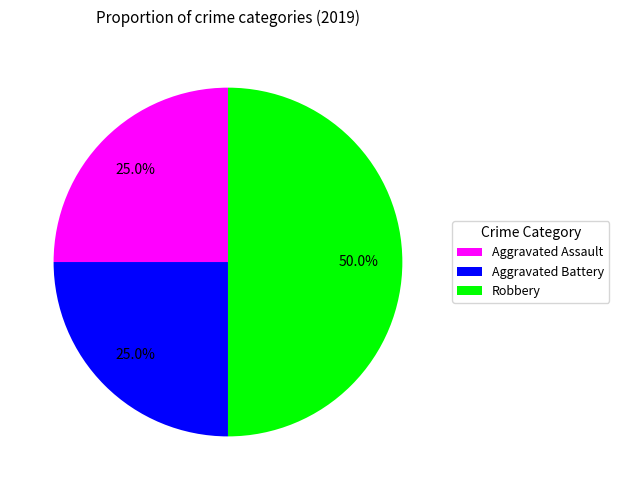

What is the largest slice in the pie chart?

Robbery